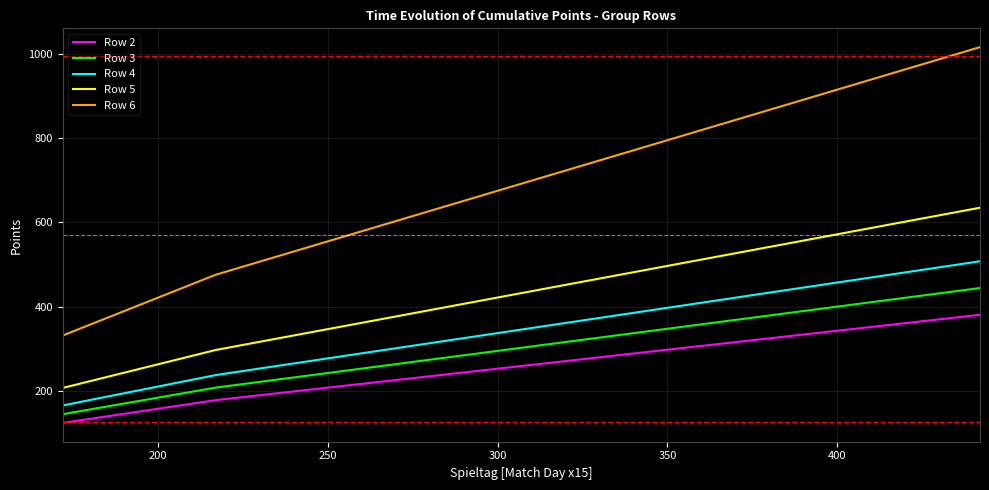

Which series has the largest total across all categories?

Row 6